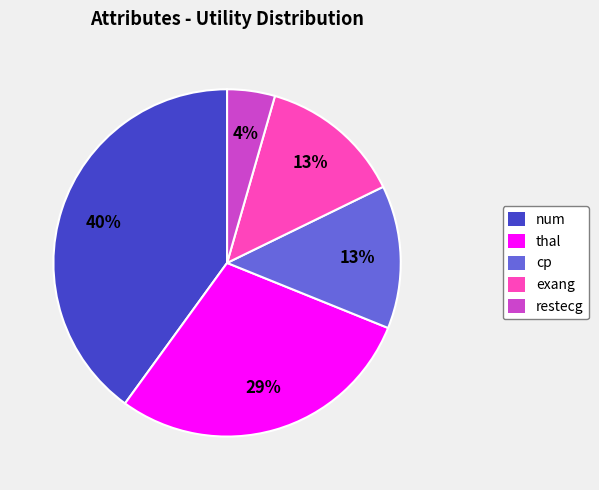

True or false: cp accounts for 13% of the total.

True